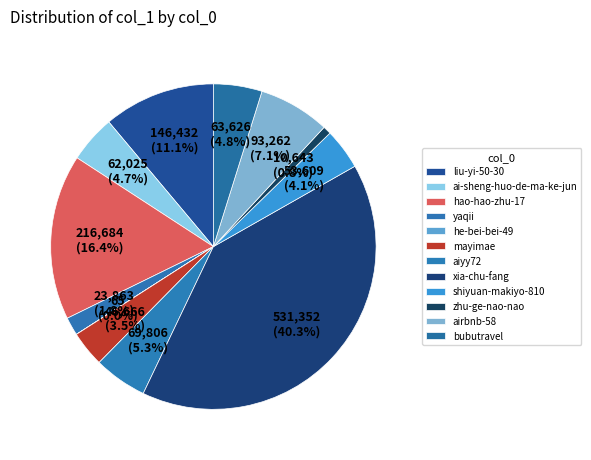

Count the number of slices in the pie.

12